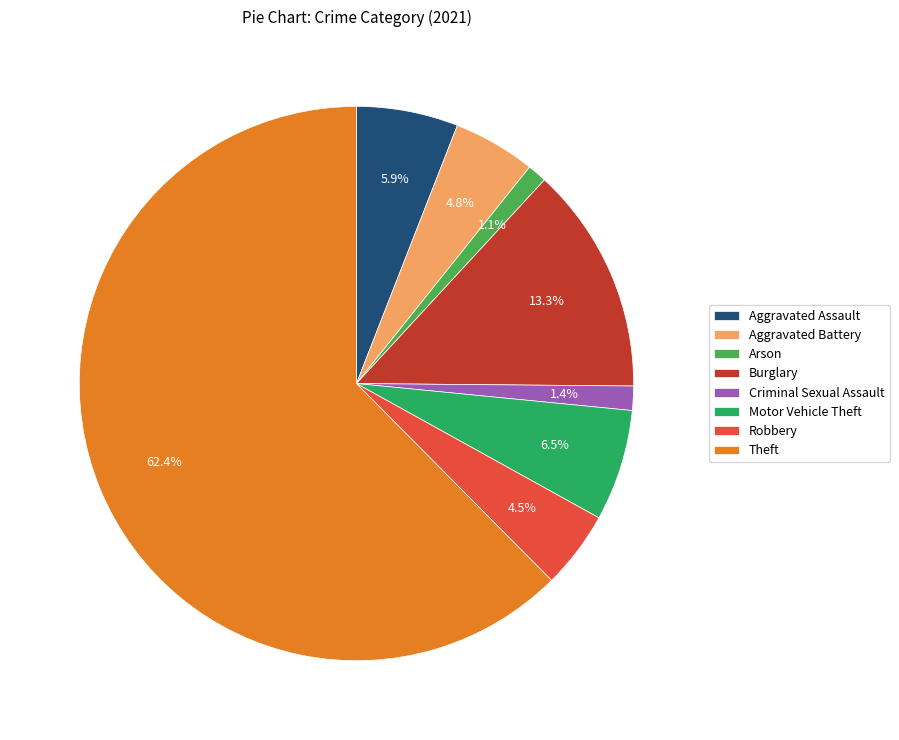

Count the number of slices in the pie.

8